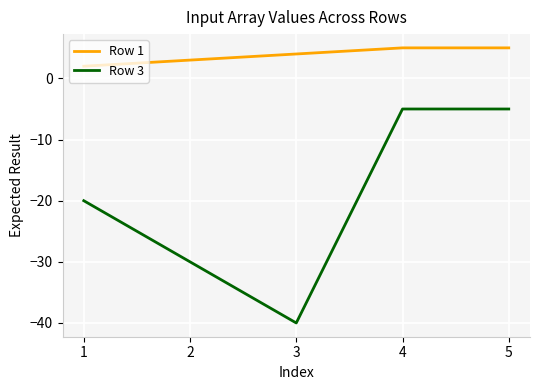

Rank the series by their average value, from highest to lowest.

Row 1, Row 3